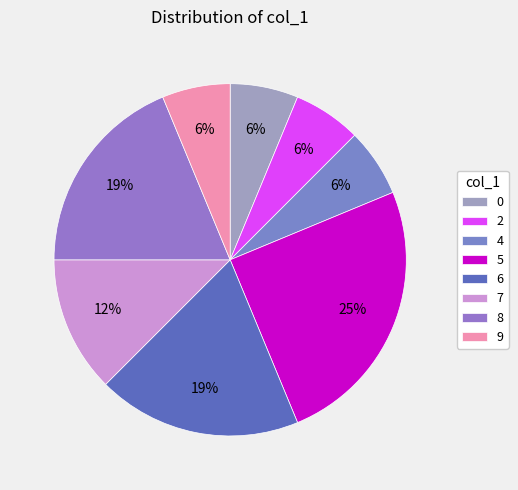

How many segments does this pie chart have?

8